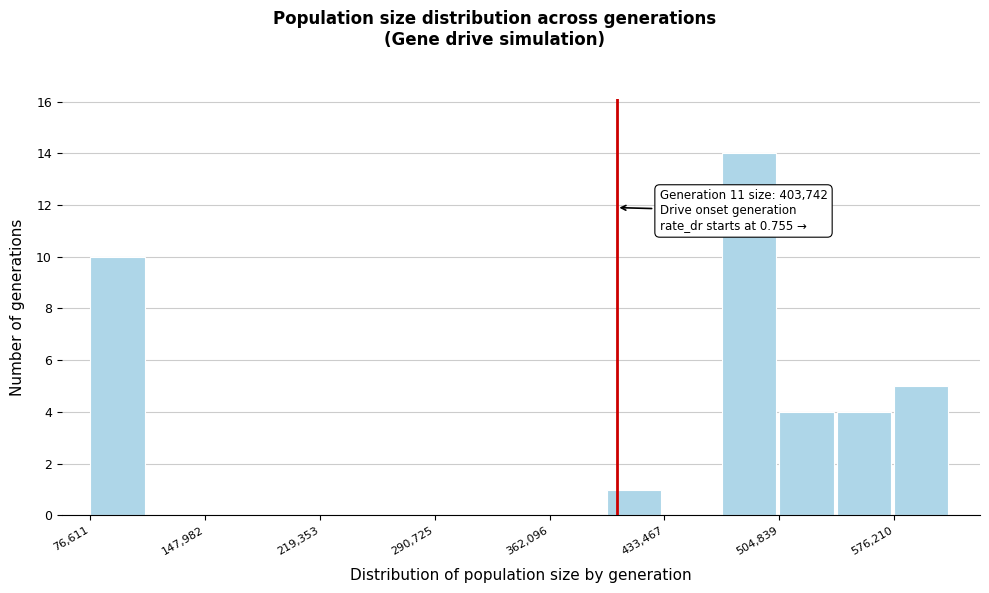

Around what value on the x-axis is the tallest bar? Give the approximate position of its centre, as read against the axis.

490000